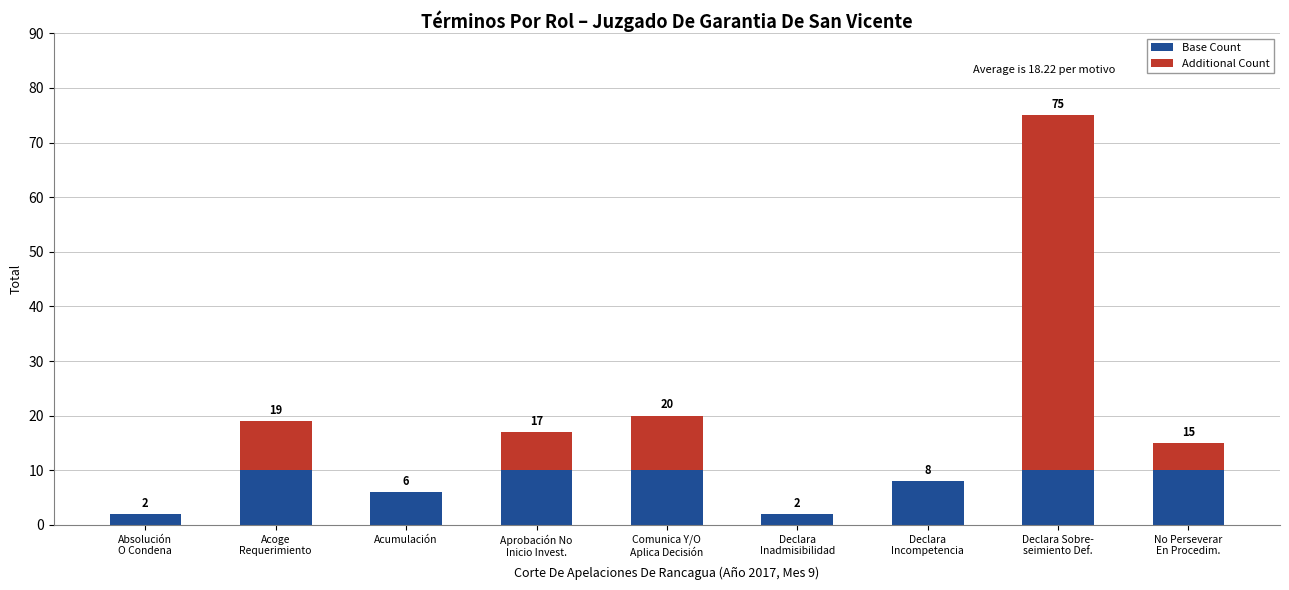

What are all the series names shown in the legend?

Base Count, Additional Count